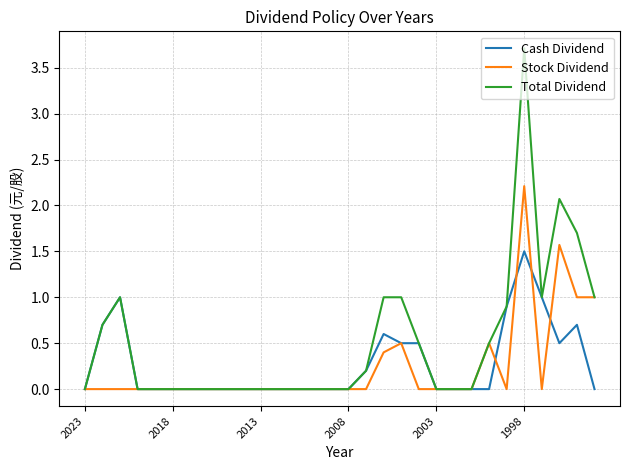

Which series has the widest spread of values?

Total Dividend